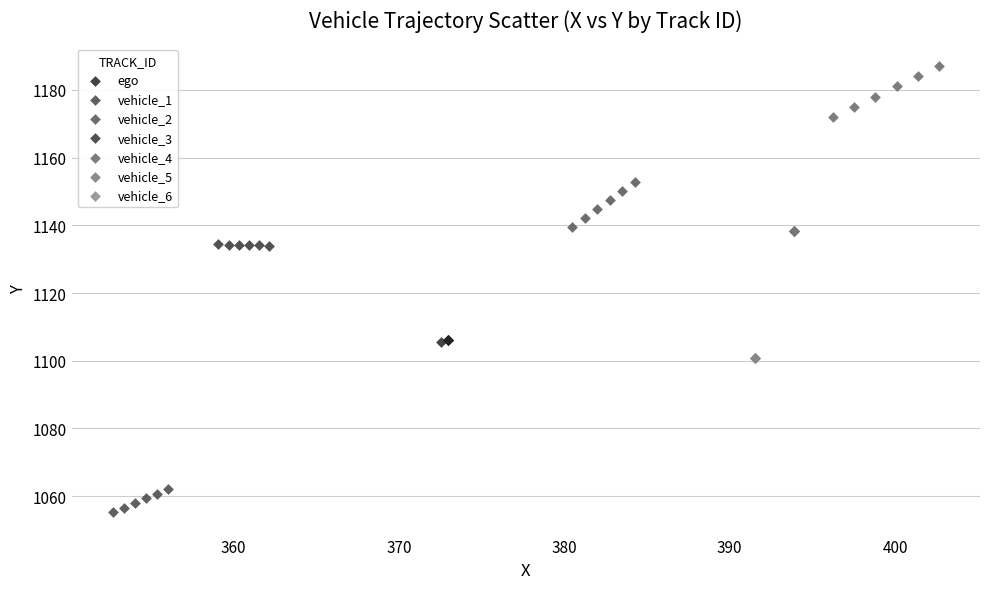

Which series contains the highest Y value?

vehicle_4